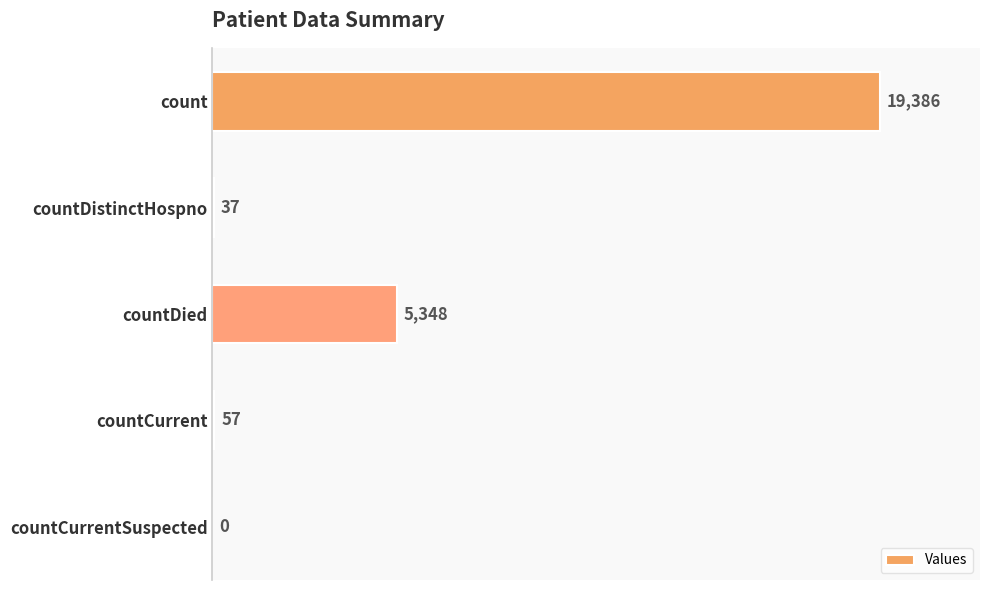

Are the bars grouped side by side (vs. stacked)?

No